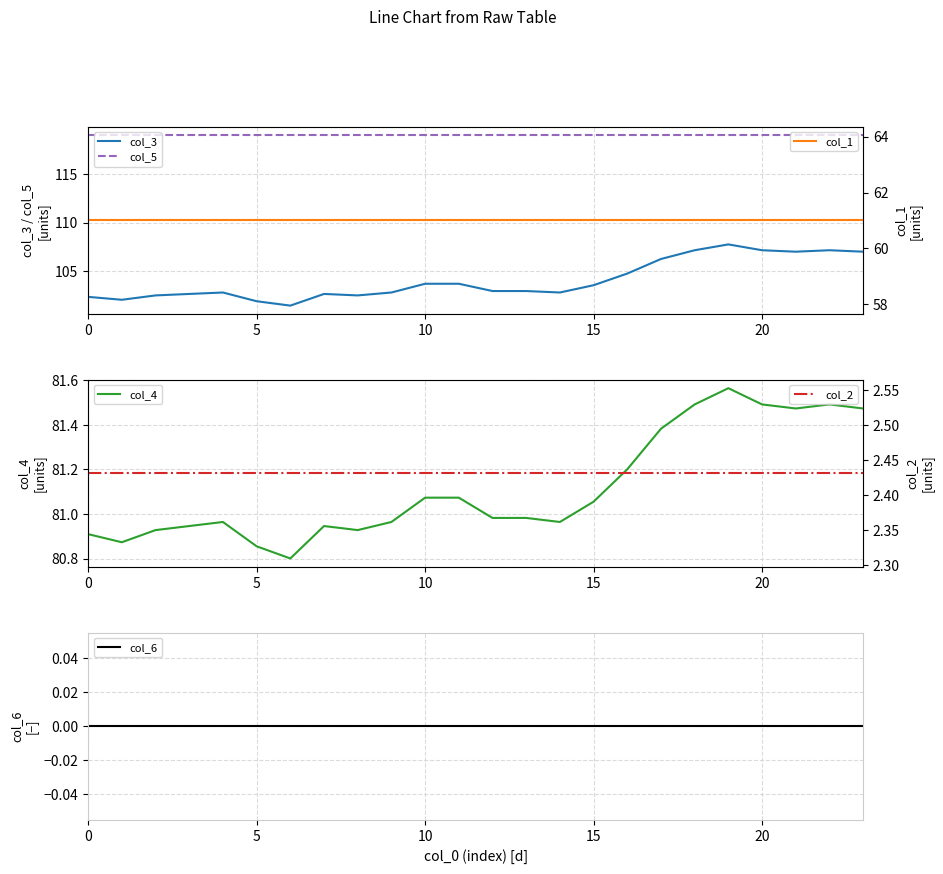

At 23, list the series in order from smallest to largest.

col_6, col_2, col_1, col_4, col_3, col_5